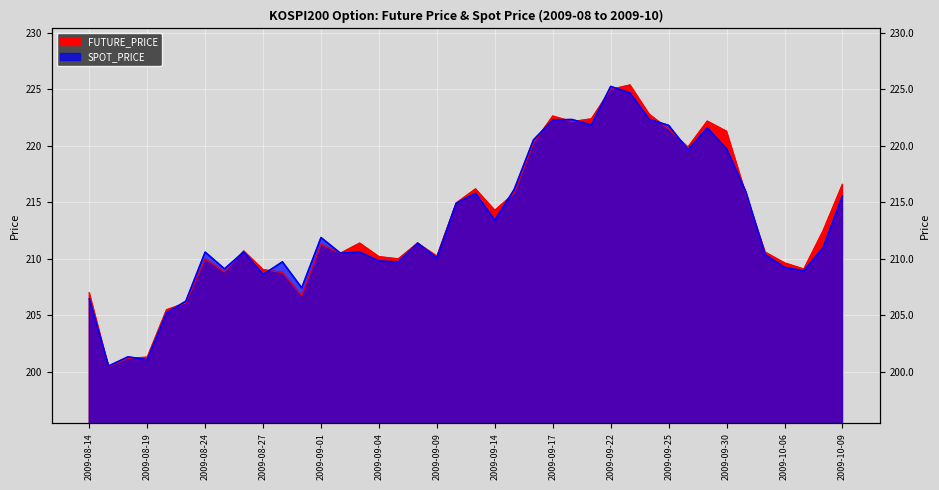

Reading left to right, transcribe all the data shown in this chart.

FUTURE_PRICE: 207.0	200.4	201.2	201.3	205.5	206.1	210.0	208.8	210.7	209.1	208.8	206.8	211.3	210.5	211.4	210.2	210.0	211.4	210.2	214.9	216.2	214.3	215.8	220.2	222.7	222.2	222.4	225.0	225.4	222.8	221.5	219.9	222.2	221.3	215.8	210.6	209.7	209.1	212.5	216.6
SPOT_PRICE: 206.5	200.5	201.3	201.1	205.2	206.3	210.6	209.1	210.6	208.6	209.7	207.4	211.9	210.5	210.6	209.8	209.7	211.4	210.1	214.9	215.8	213.4	216.1	220.5	222.3	222.3	221.8	225.3	224.7	222.3	221.8	219.7	221.6	219.8	215.9	210.4	209.2	208.9	211.0	215.6